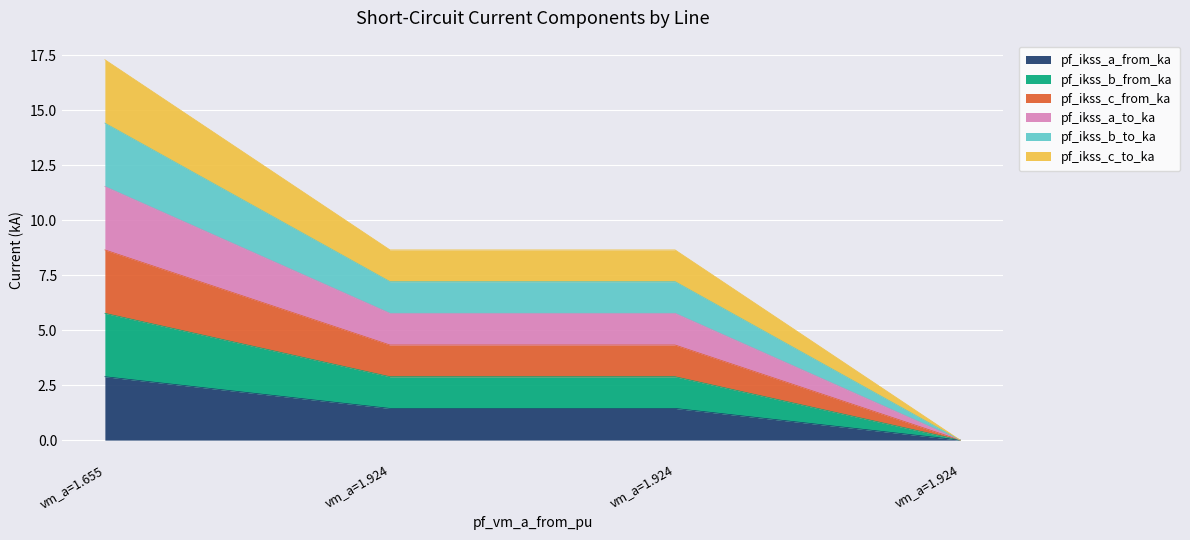

The value of pf_ikss_c_from_ka at vm_a=1.924 is 1.0. True or false?

False